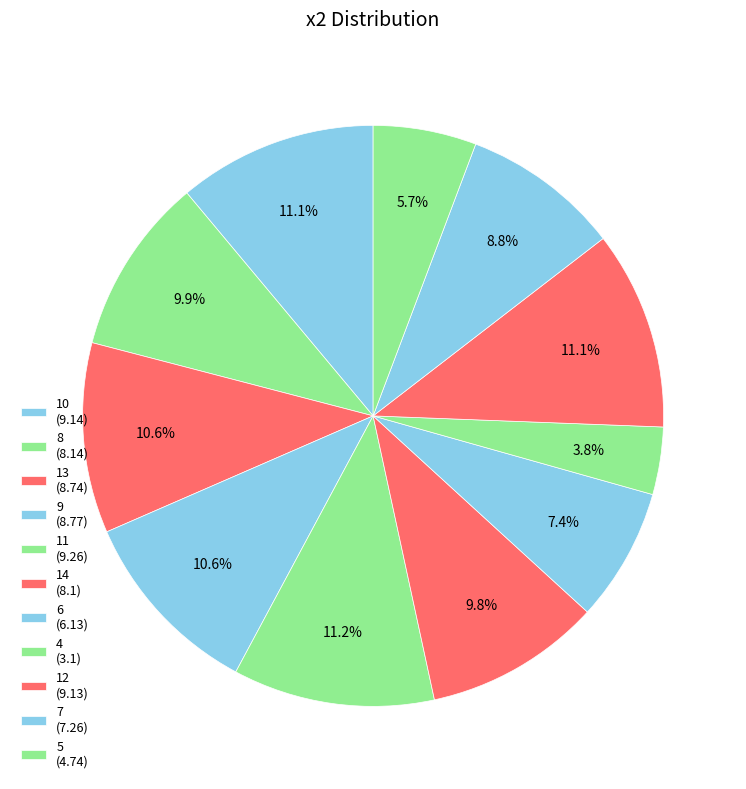

To the nearest percent, what is the difference between the 8 and 6 slice percentages?

2%